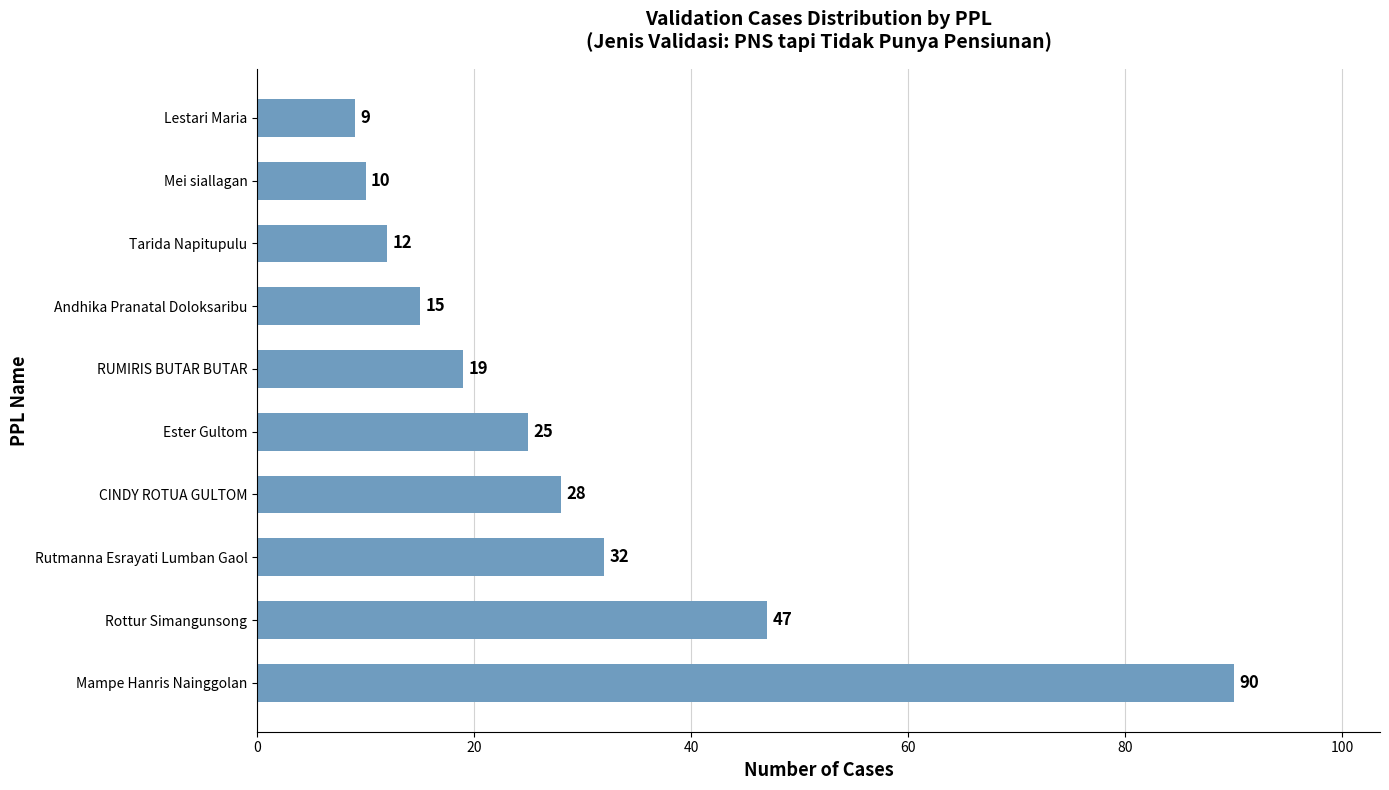

What is the approximate value at Mampe Hanris Nainggolan, to the nearest 5?

90